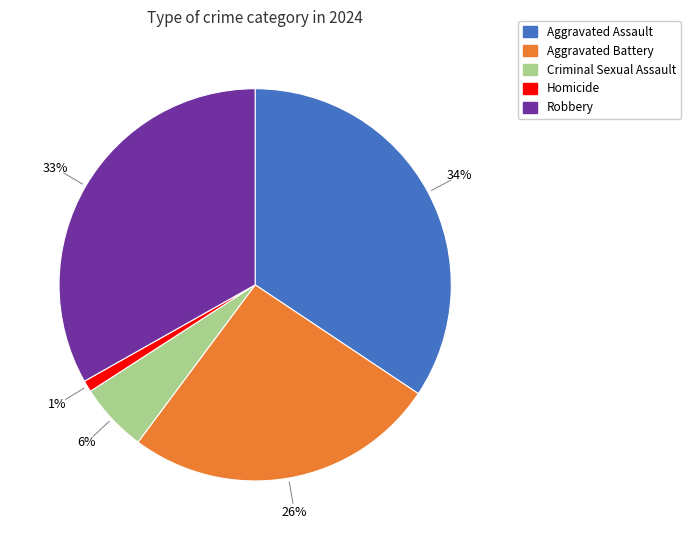

To the nearest percent, what percentage of the pie is Robbery?

33%